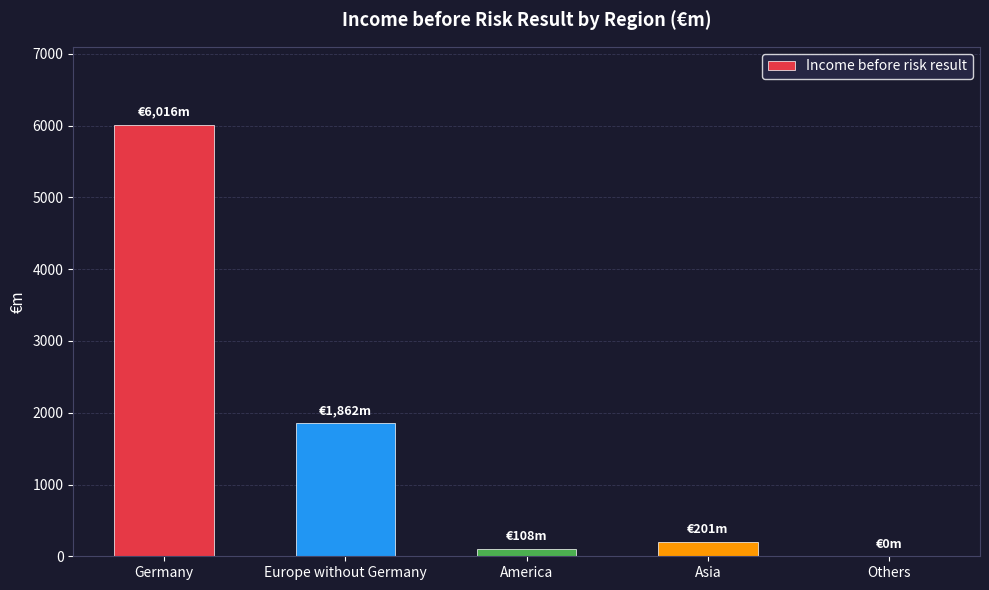

What is the change in value from Germany to Others?

-6016